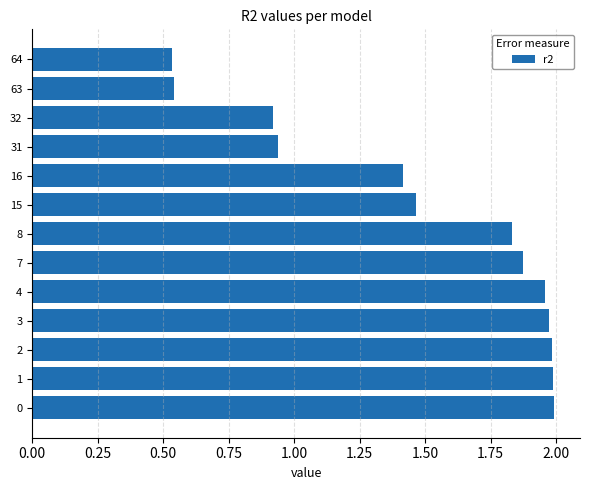

The value at 1 is 2.0. True or false?

True